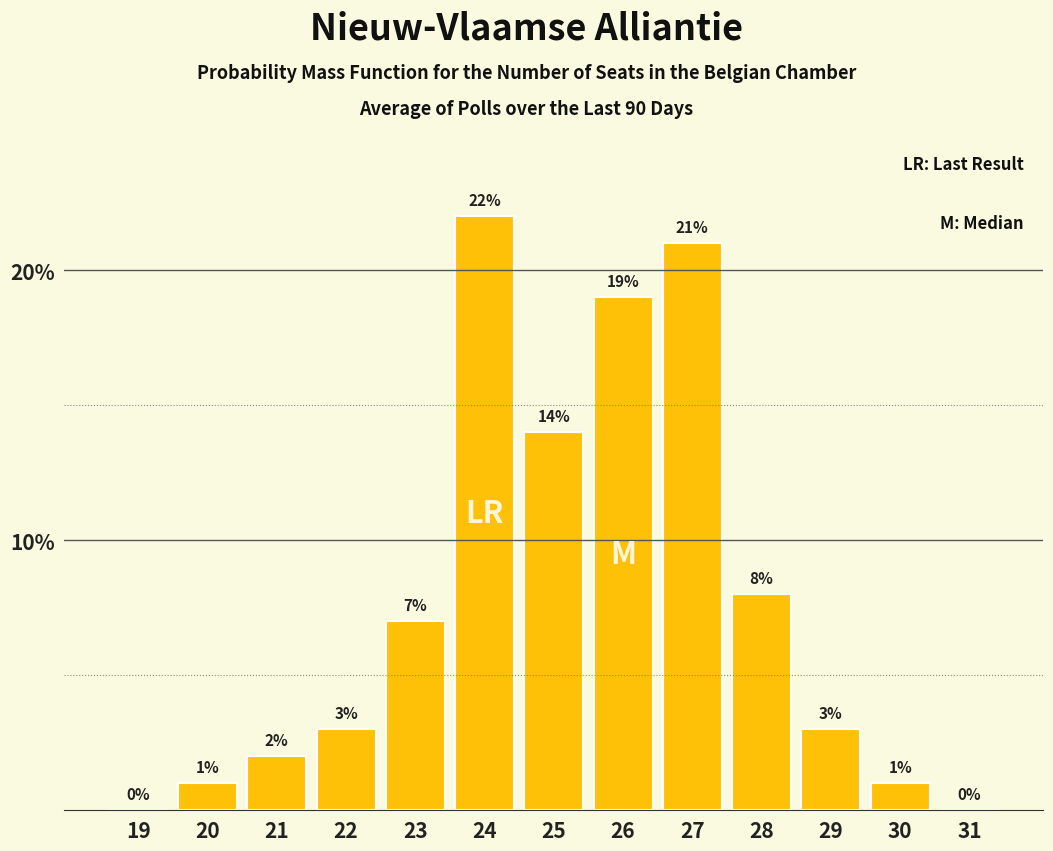

Reading left to right, transcribe all the data shown in this chart.

19=0	20=1	21=2	22=3	23=7	24=22	25=14	26=19	27=21	28=8	29=3	30=1	31=0